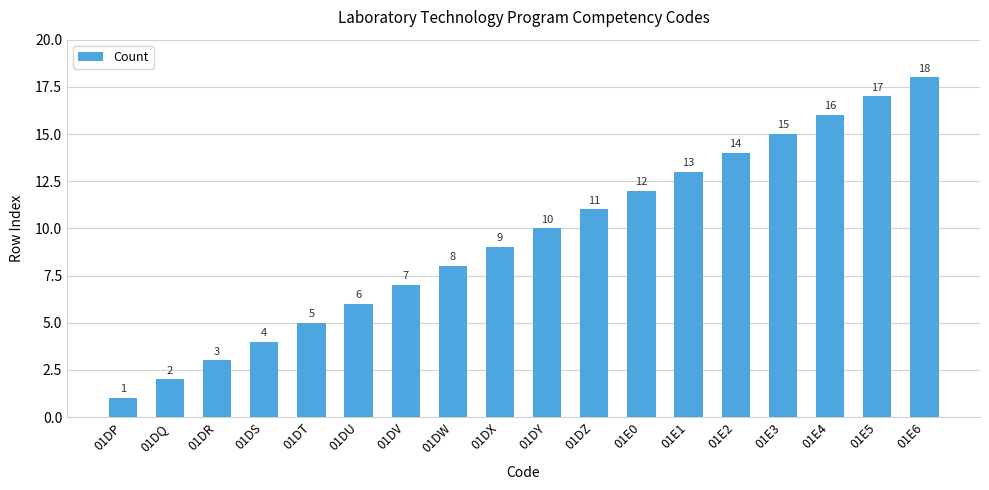

What is the change in value from 01DW to 01E4?

+8